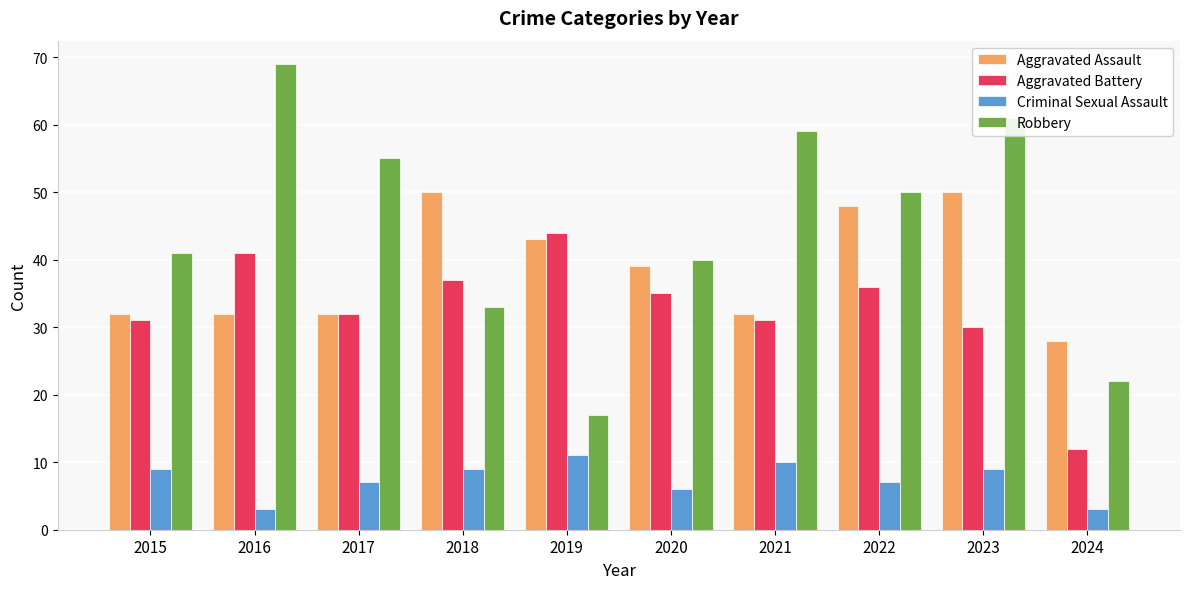

Rank the series at 2018 from lowest to highest value.

Criminal Sexual Assault, Robbery, Aggravated Battery, Aggravated Assault